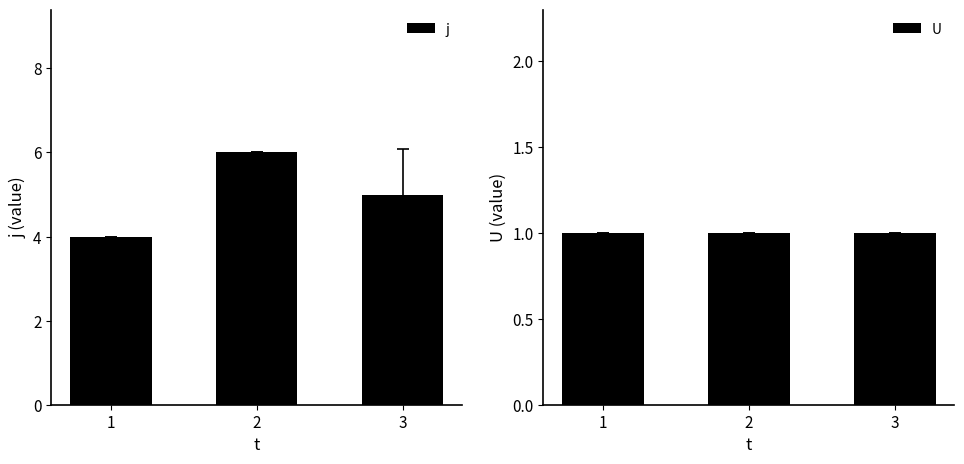

Between 1 and 2, which series saw the biggest shift?

j